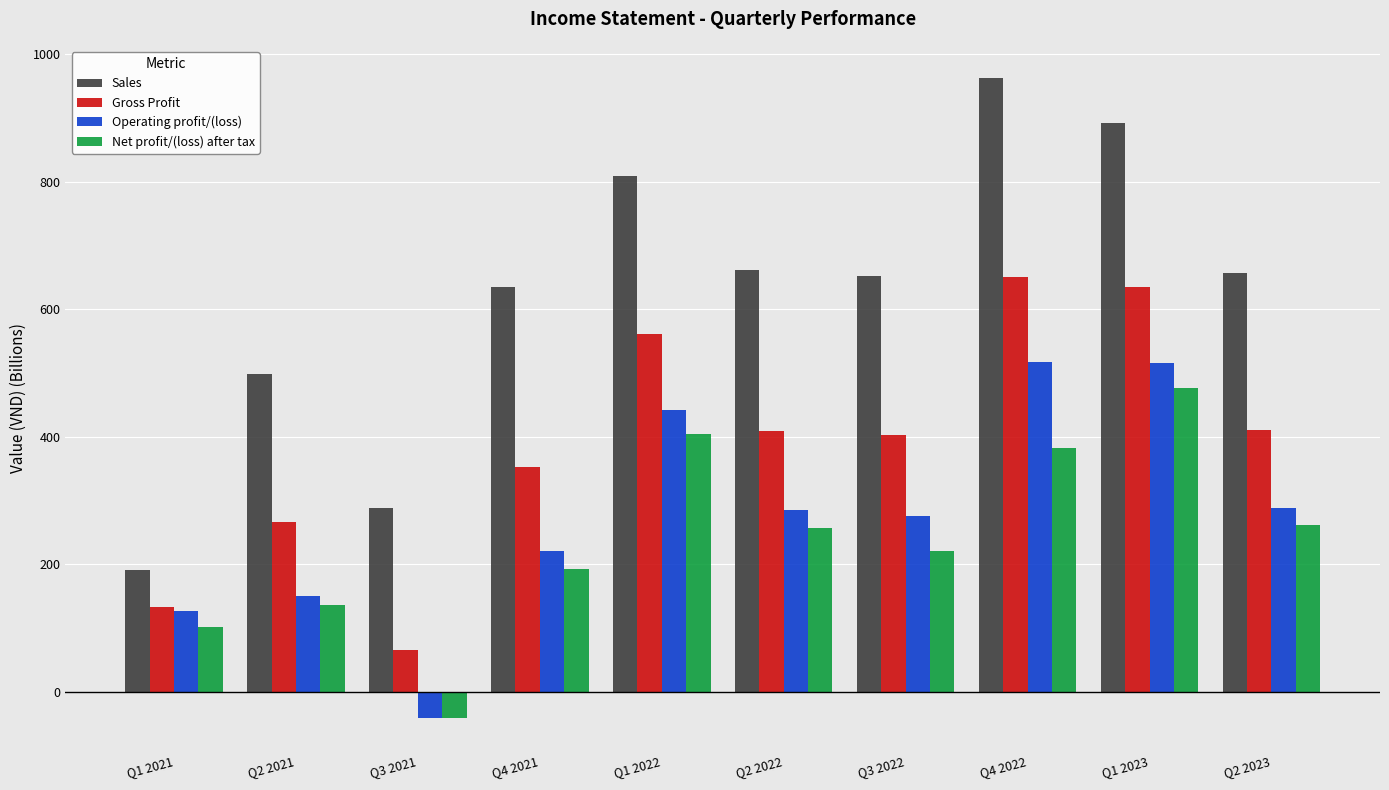

How many values in the Sales series are below 657?

5